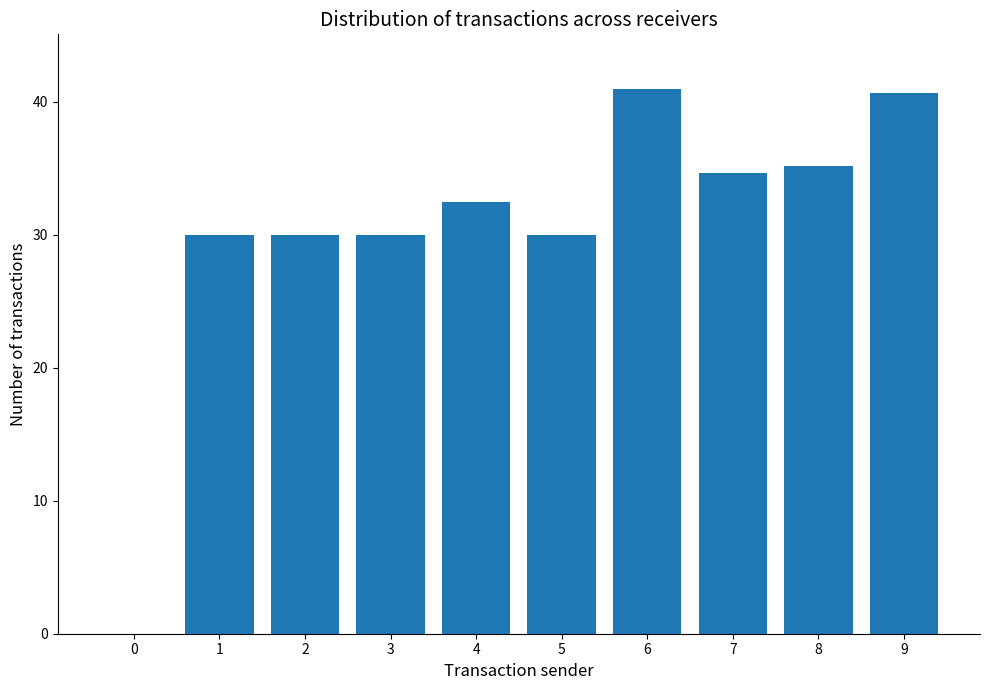

What is the sum of the values at 4 and 7?

67.2